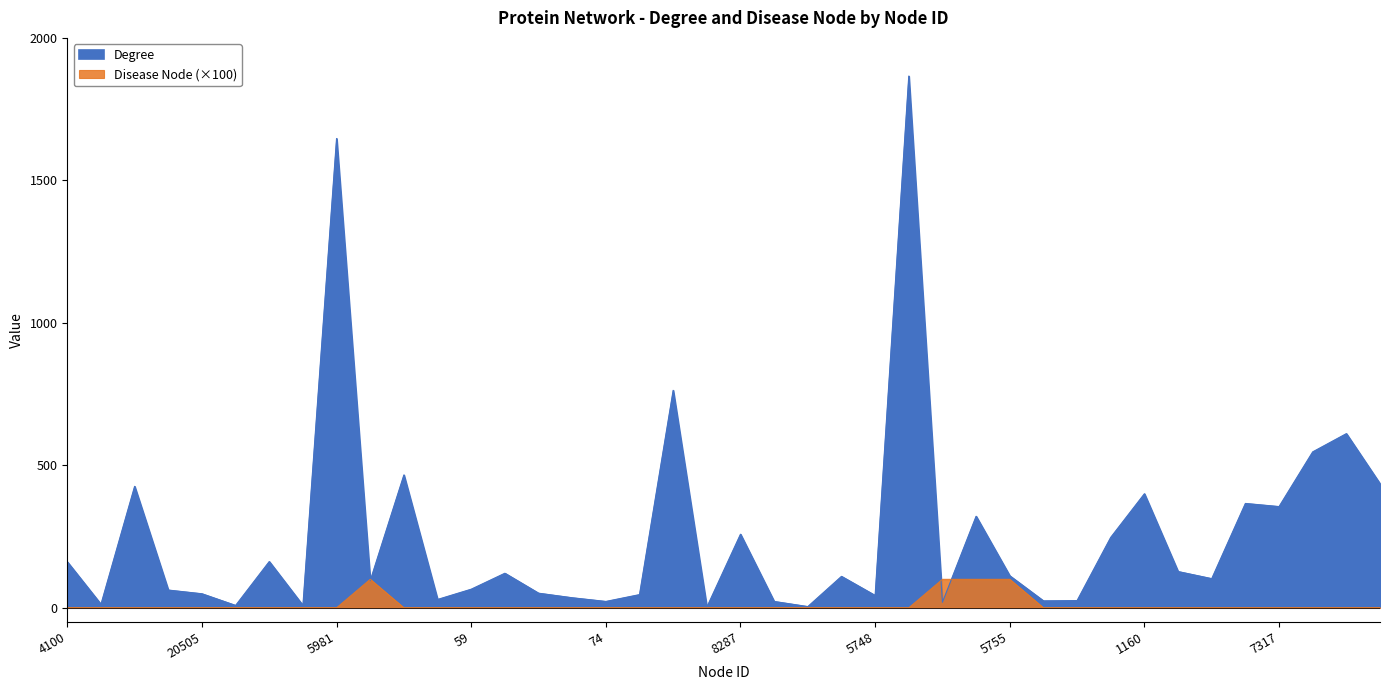

The Degree series shows 110 at 5747. True or false?

True